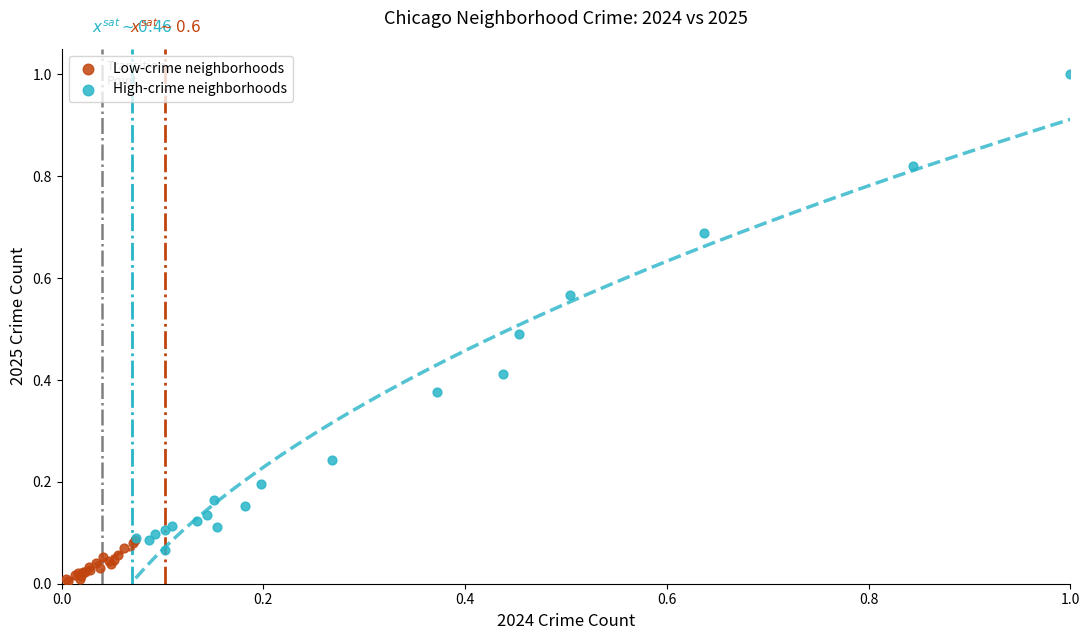

Which series has the largest Y range (max minus min)?

High-crime neighborhoods